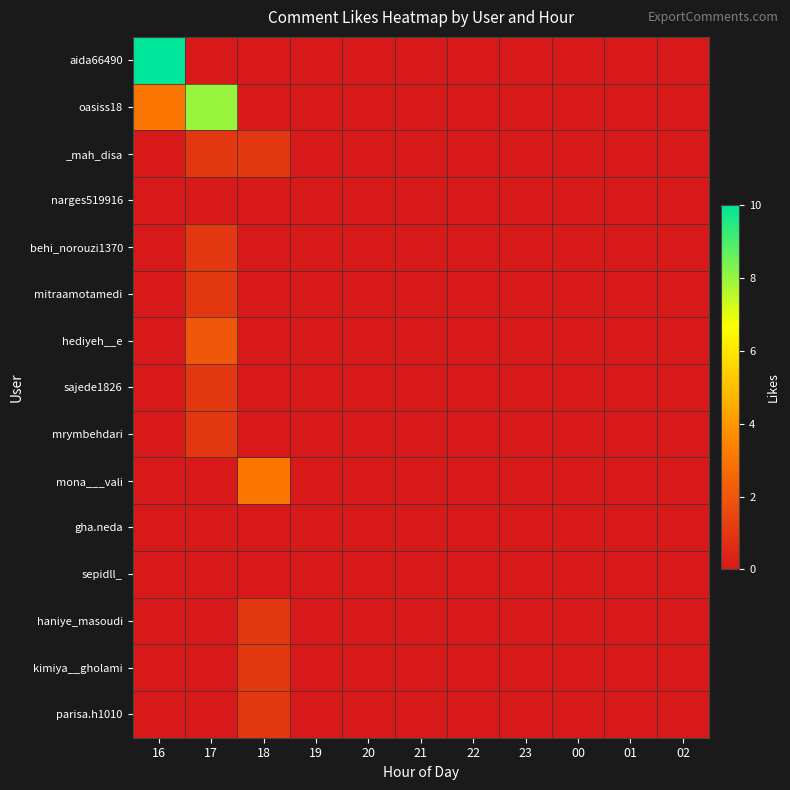

Reading left to right, what are all the values shown in this chart?

aida66490: 16=10	17=0	18=0	19=0	20=0	21=0	22=0	23=0	00=0	01=0	02=0
oasiss18: 16=3	17=8	18=0	19=0	20=0	21=0	22=0	23=0	00=0	01=0	02=0
_mah_disa: 16=0	17=1	18=1	19=0	20=0	21=0	22=0	23=0	00=0	01=0	02=0
narges519916: 16=0	17=0	18=0	19=0	20=0	21=0	22=0	23=0	00=0	01=0	02=0
behi_norouzi1370: 16=0	17=1	18=0	19=0	20=0	21=0	22=0	23=0	00=0	01=0	02=0
mitraamotamedi: 16=0	17=1	18=0	19=0	20=0	21=0	22=0	23=0	00=0	01=0	02=0
hediyeh__e: 16=0	17=2	18=0	19=0	20=0	21=0	22=0	23=0	00=0	01=0	02=0
sajede1826: 16=0	17=1	18=0	19=0	20=0	21=0	22=0	23=0	00=0	01=0	02=0
mrymbehdari: 16=0	17=1	18=0	19=0	20=0	21=0	22=0	23=0	00=0	01=0	02=0
mona___vali: 16=0	17=0	18=3	19=0	20=0	21=0	22=0	23=0	00=0	01=0	02=0
gha.neda: 16=0	17=0	18=0	19=0	20=0	21=0	22=0	23=0	00=0	01=0	02=0
sepidll_: 16=0	17=0	18=0	19=0	20=0	21=0	22=0	23=0	00=0	01=0	02=0
haniye_masoudi: 16=0	17=0	18=1	19=0	20=0	21=0	22=0	23=0	00=0	01=0	02=0
kimiya__gholami: 16=0	17=0	18=1	19=0	20=0	21=0	22=0	23=0	00=0	01=0	02=0
parisa.h1010: 16=0	17=0	18=1	19=0	20=0	21=0	22=0	23=0	00=0	01=0	02=0